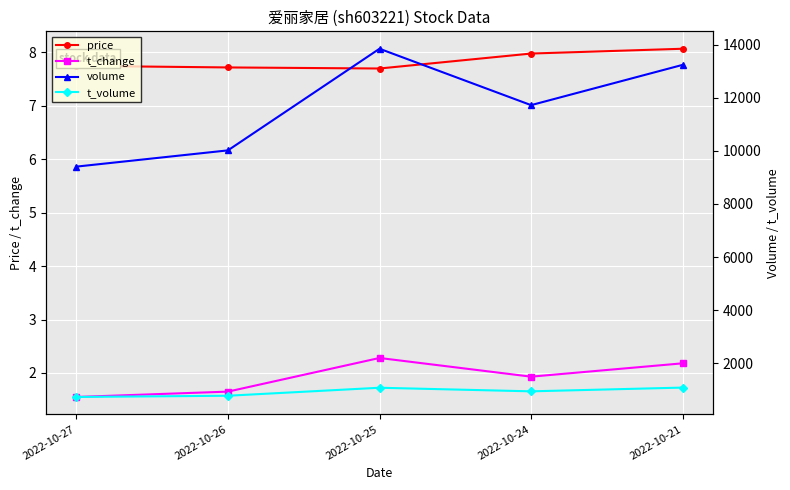

What is the value of the t_change point at the 2nd from the left?

1.6